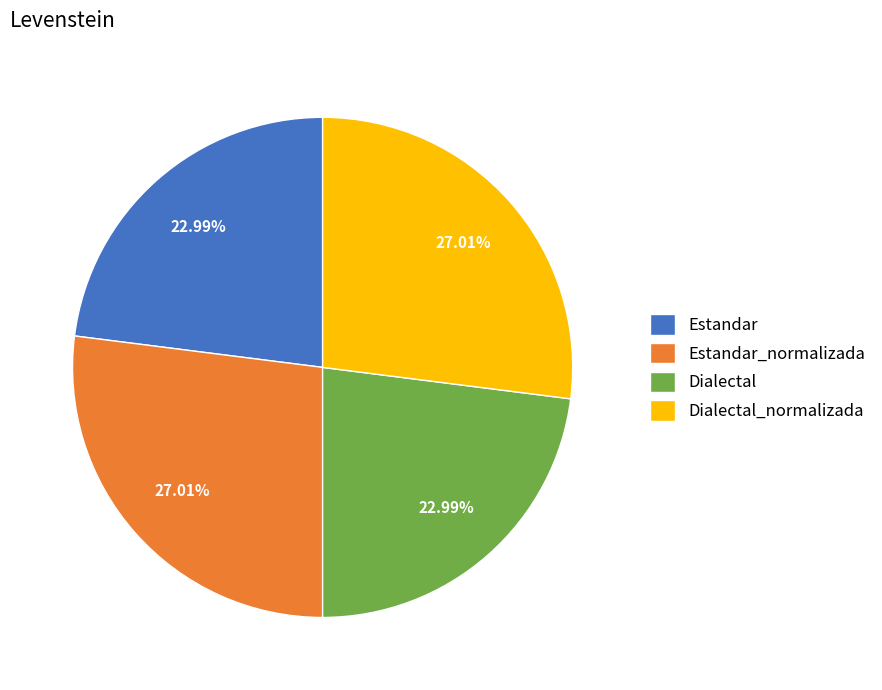

Does any single category account for the majority?

No